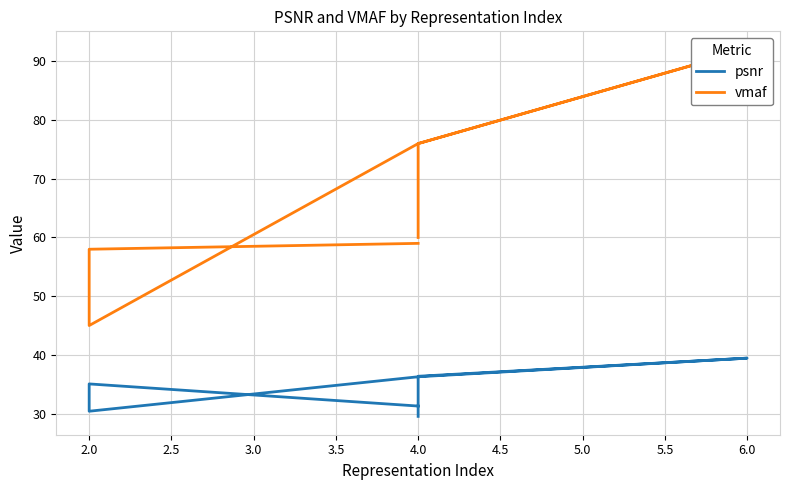

Reading right to left, transcribe all the data shown in this chart.

psnr: 29.5	36.4	39.4	36.3	30.4	35.1	31.3
vmaf: 60.0	76.0	92.0	76.0	45.0	58.0	59.0